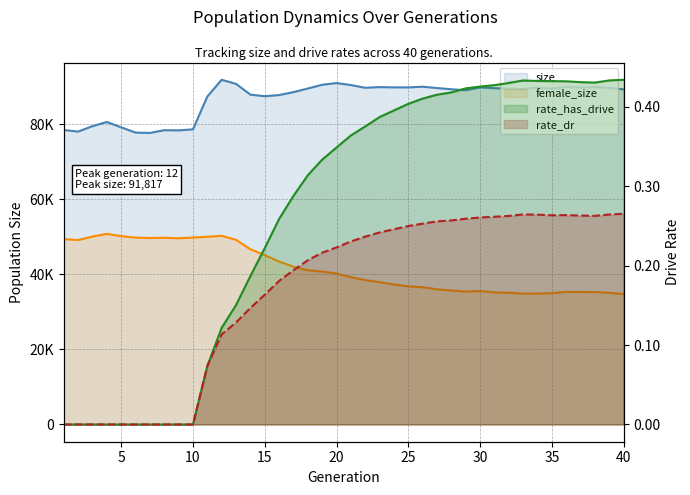

How many data points does each series have?

40